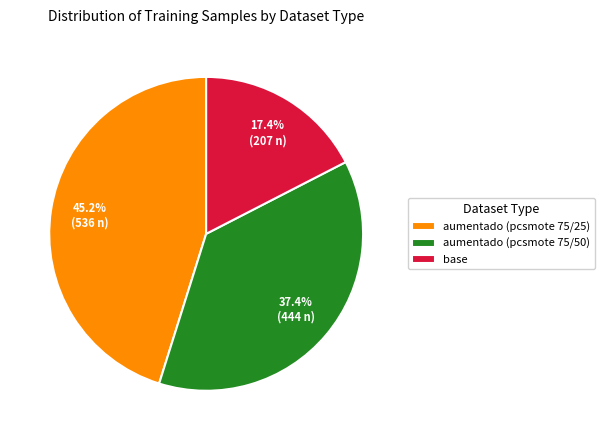

To the nearest percent, what is the difference between the largest and smallest slice percentages?

28%